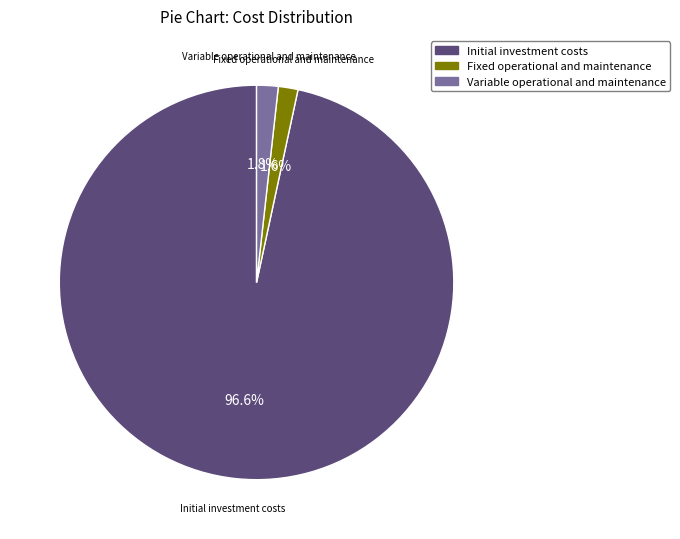

Which category has the biggest portion of the pie?

Initial investment costs